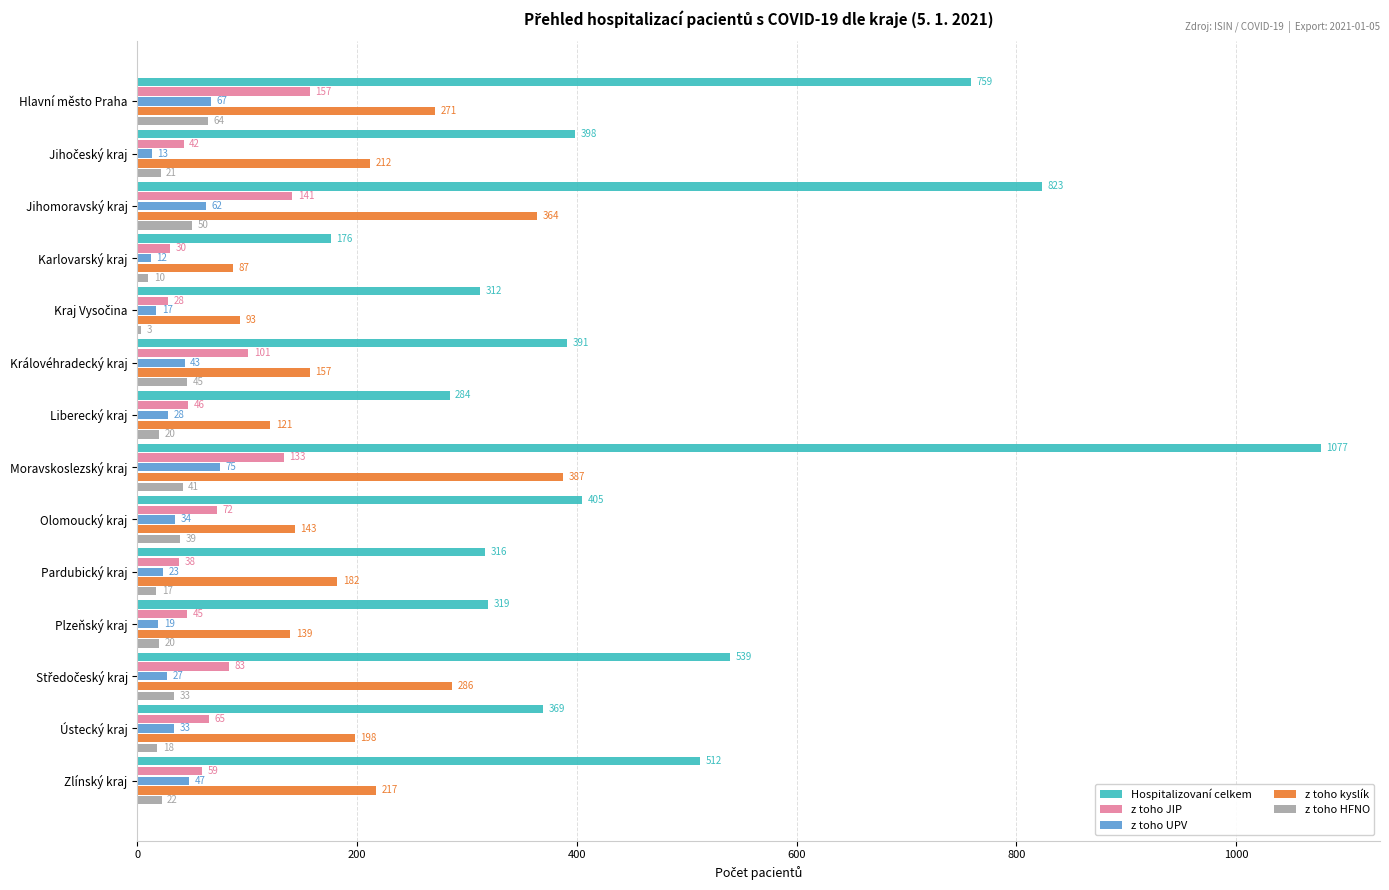

Is it true that z toho kyslík equals 90 at Ústecký kraj?

False